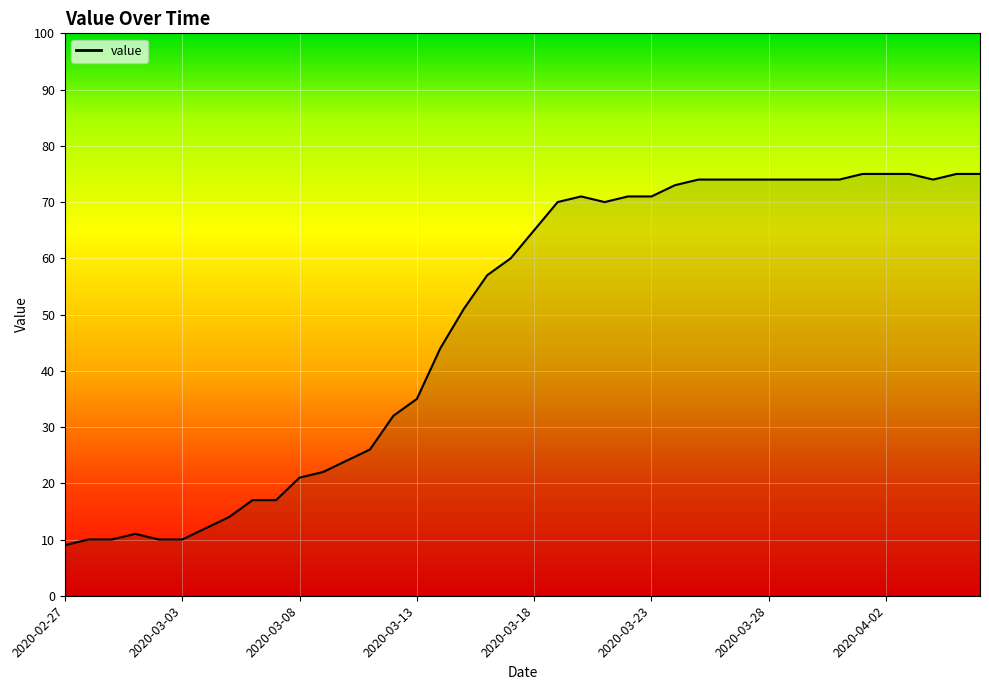

What is the greatest value displayed?

75.0